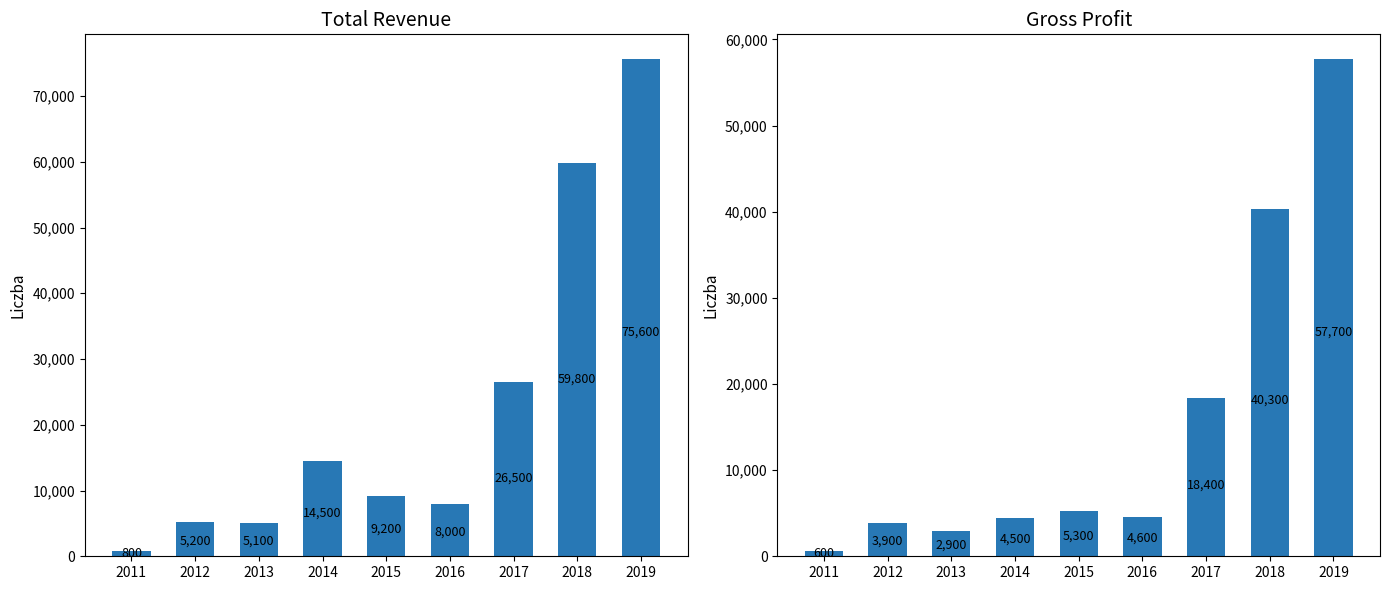

Reading left to right, list all the values displayed in this chart.

Total Revenue: 2011=800	2012=5200	2013=5100	2014=14500	2015=9200	2016=8000	2017=26500	2018=59800	2019=75600
Gross Profit: 2011=600	2012=3900	2013=2900	2014=4500	2015=5300	2016=4600	2017=18400	2018=40300	2019=57700